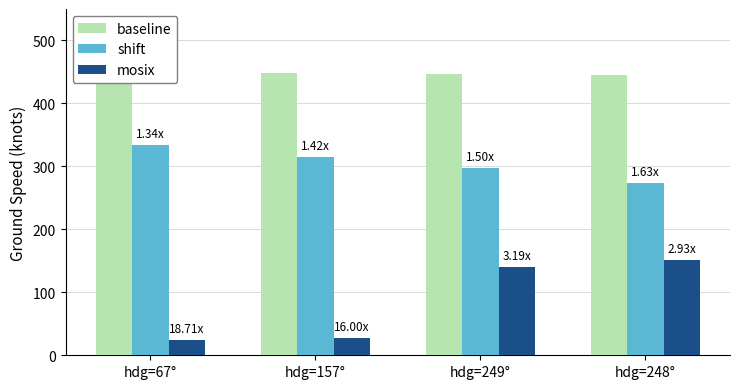

Count the shift values in the range 298 to 334.

3